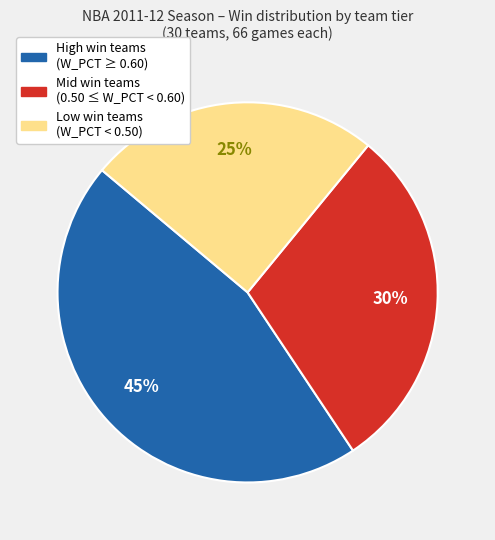

Which slice is the largest?

High win teams (W_PCT ≥ 0.60)